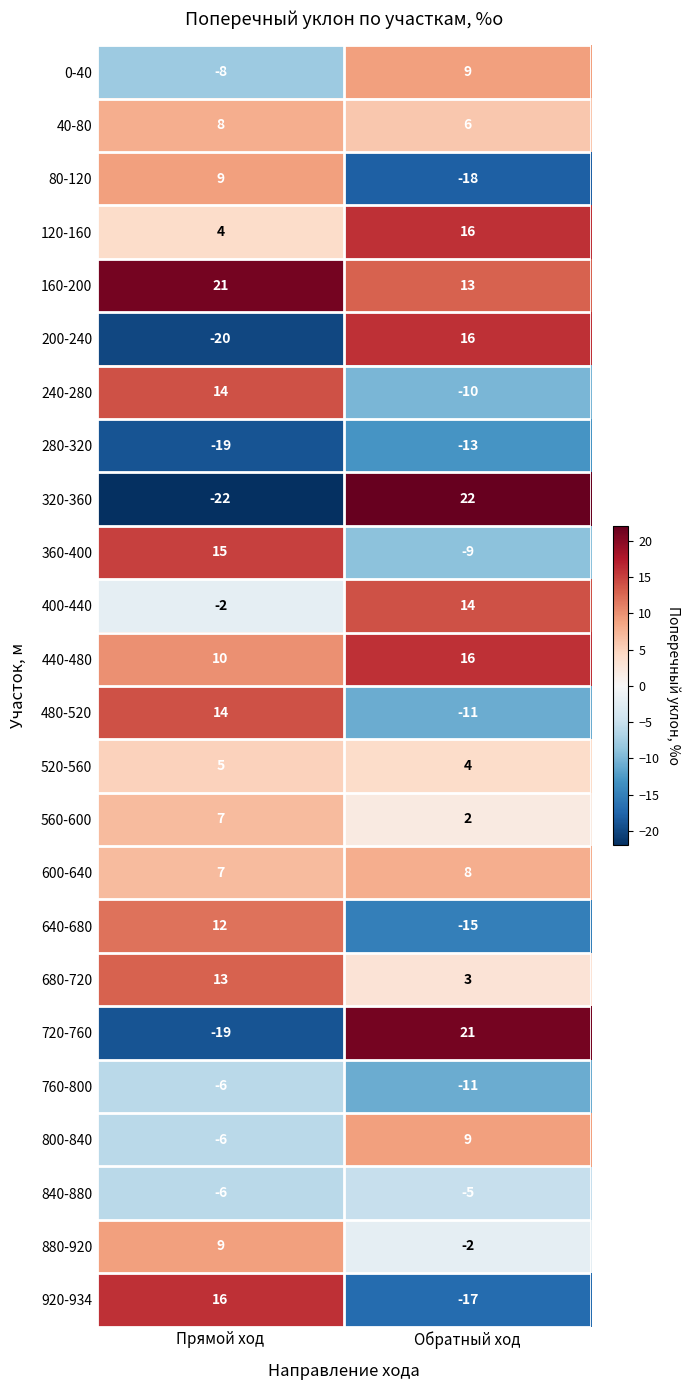

How many negative values does the 400-440 series have?

1